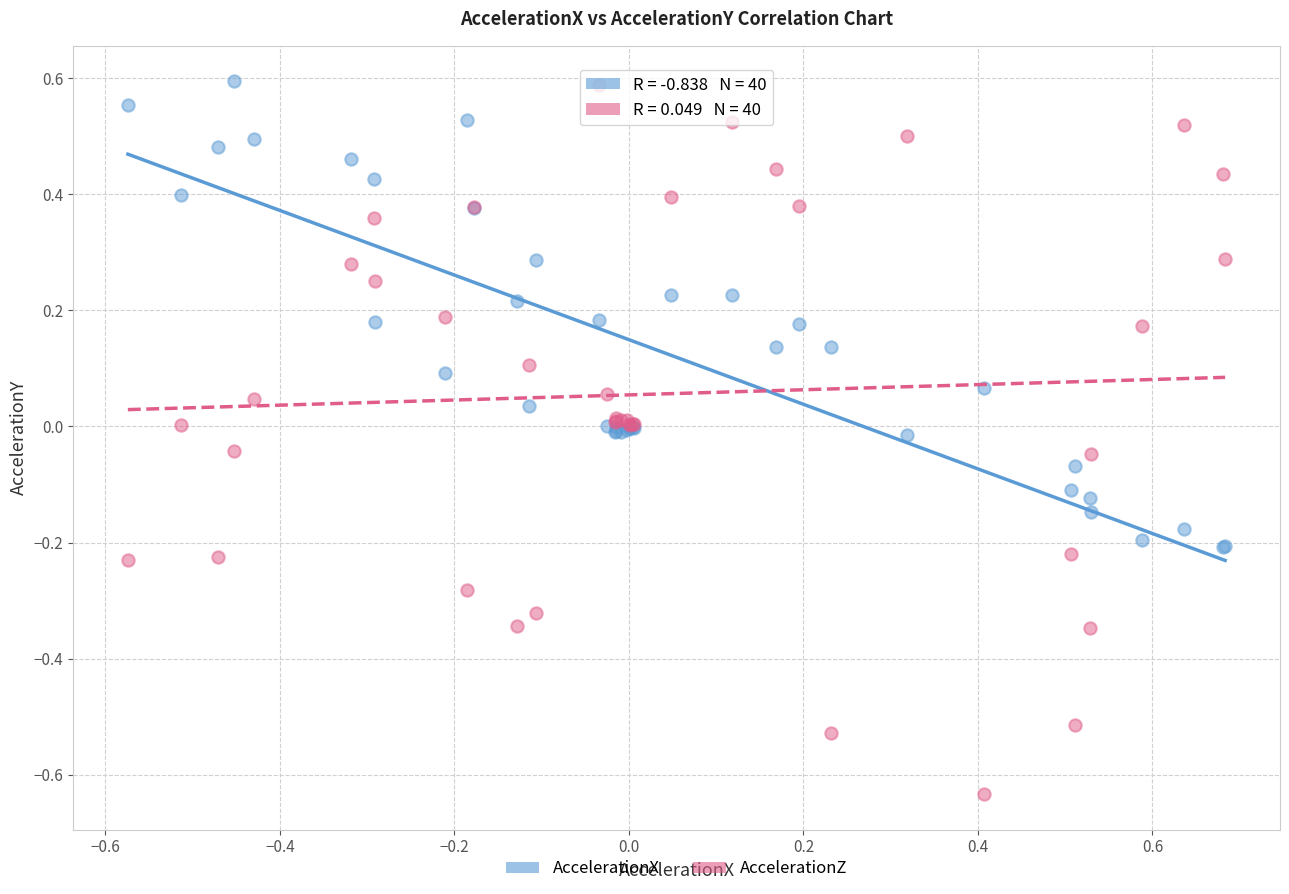

Which series contains the lowest Y value?

AccelerationZ